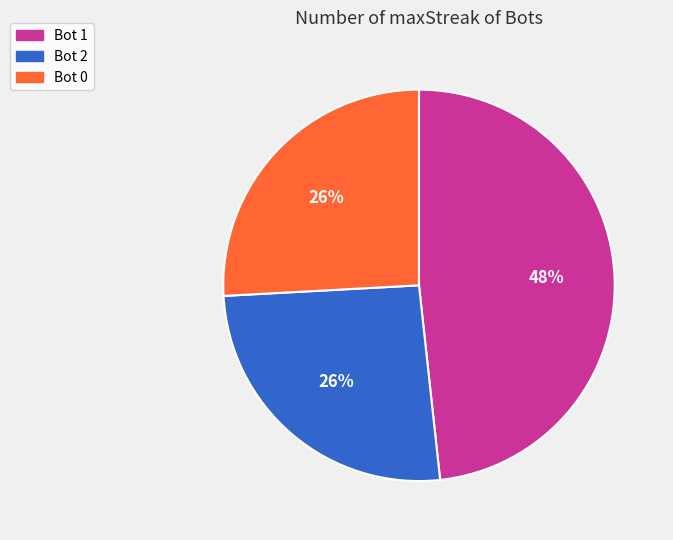

To the nearest percent, what percentage of the pie is Bot 0?

26%